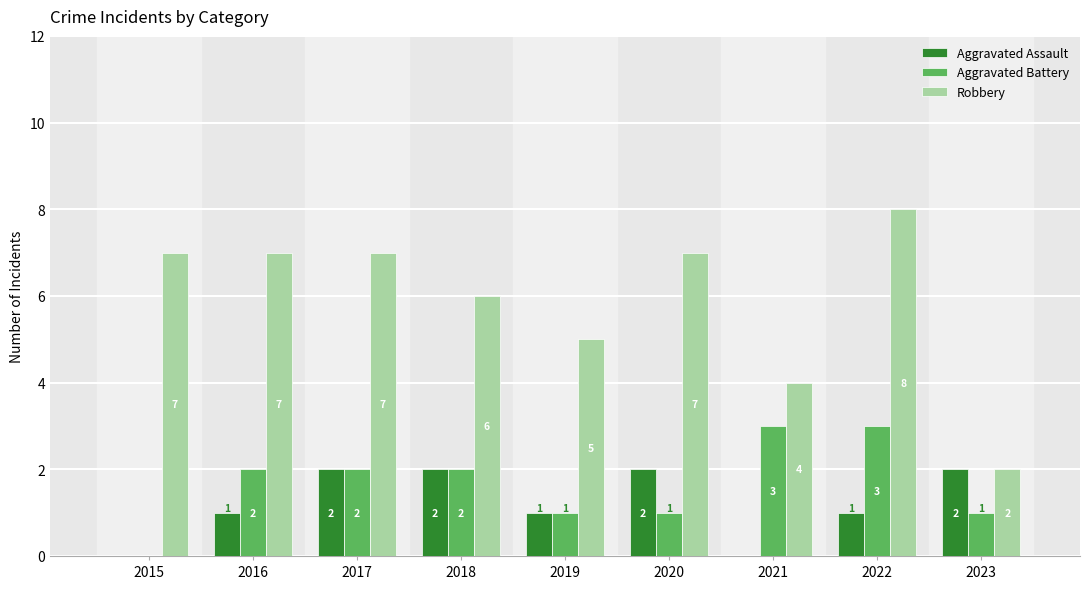

How many Aggravated Assault values are between 1 and 2?

7